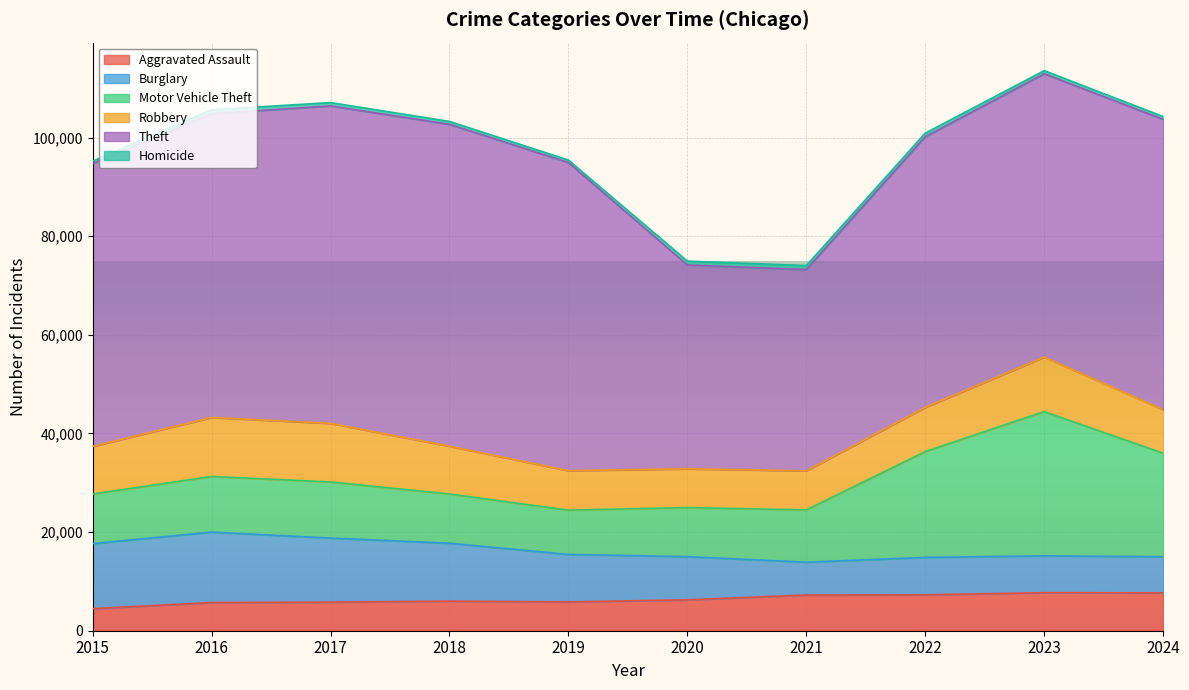

What is the sum of the Theft values at 2016 and 2022?

116512